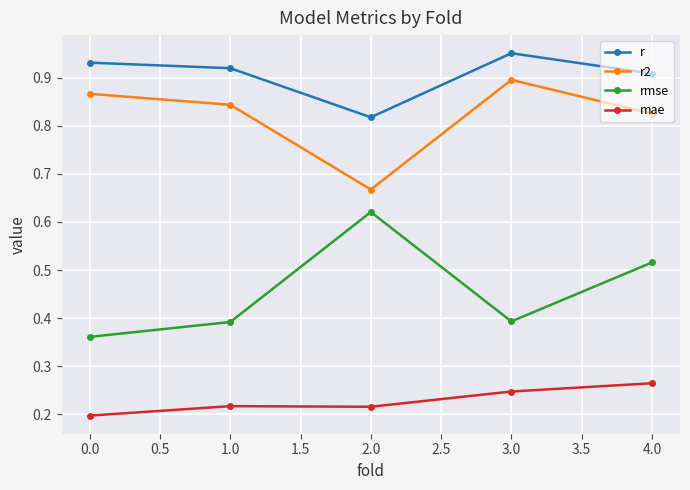

Is it true that r2 equals 0.2 at 0.0?

False